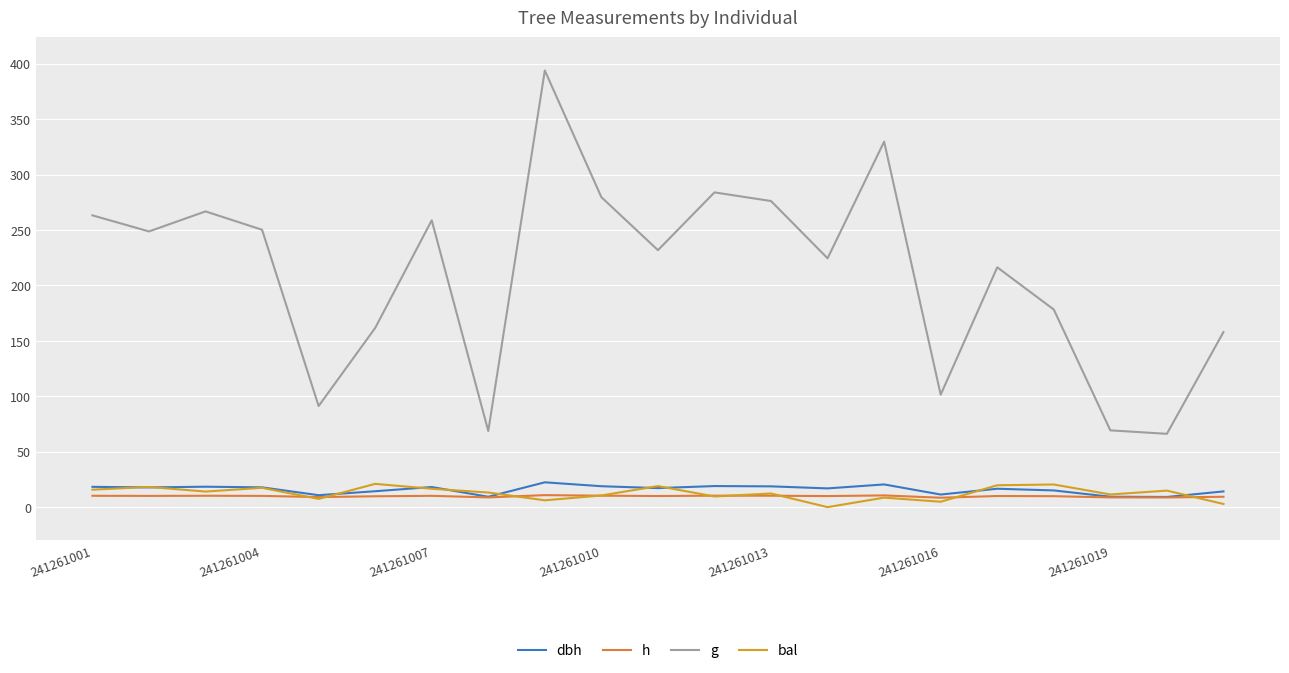

Which series has the largest range (max minus min)?

g